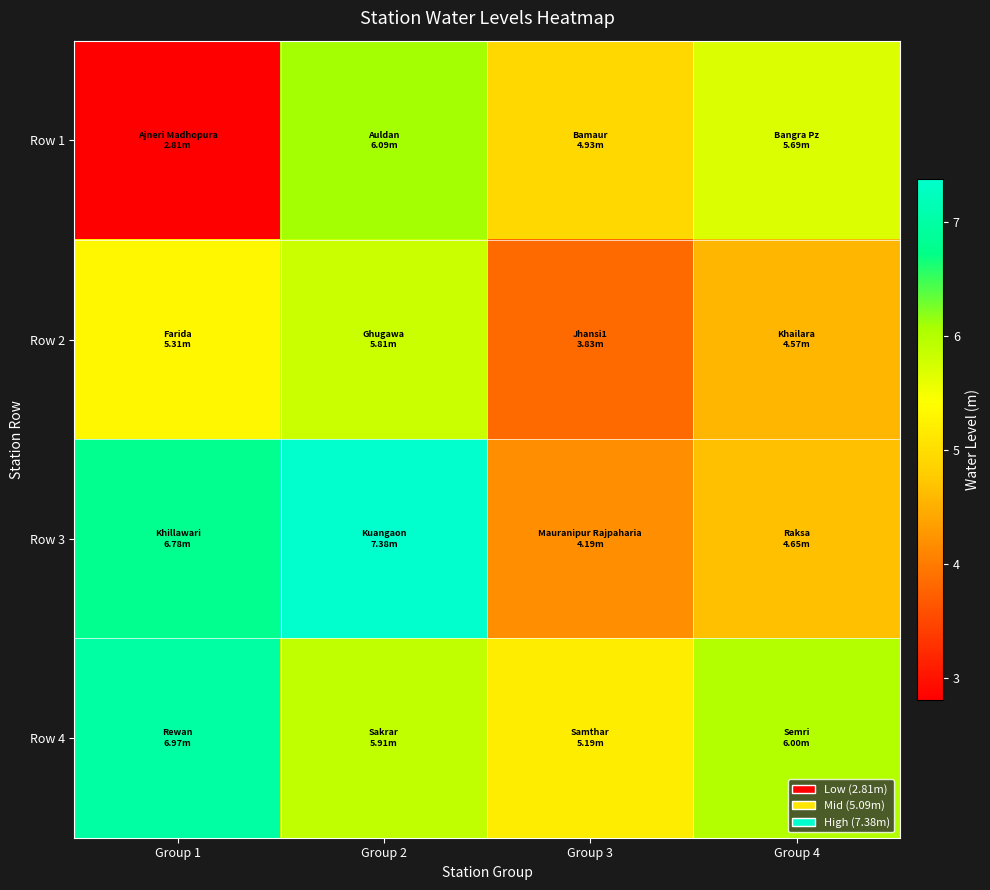

Reading right to left, list all the values displayed in this chart.

Row 1: Group 4=5.7	Group 3=4.9	Group 2=6.1	Group 1=2.8
Row 2: Group 4=4.6	Group 3=3.8	Group 2=5.8	Group 1=5.3
Row 3: Group 4=4.7	Group 3=4.2	Group 2=7.4	Group 1=6.8
Row 4: Group 4=6.0	Group 3=5.2	Group 2=5.9	Group 1=7.0